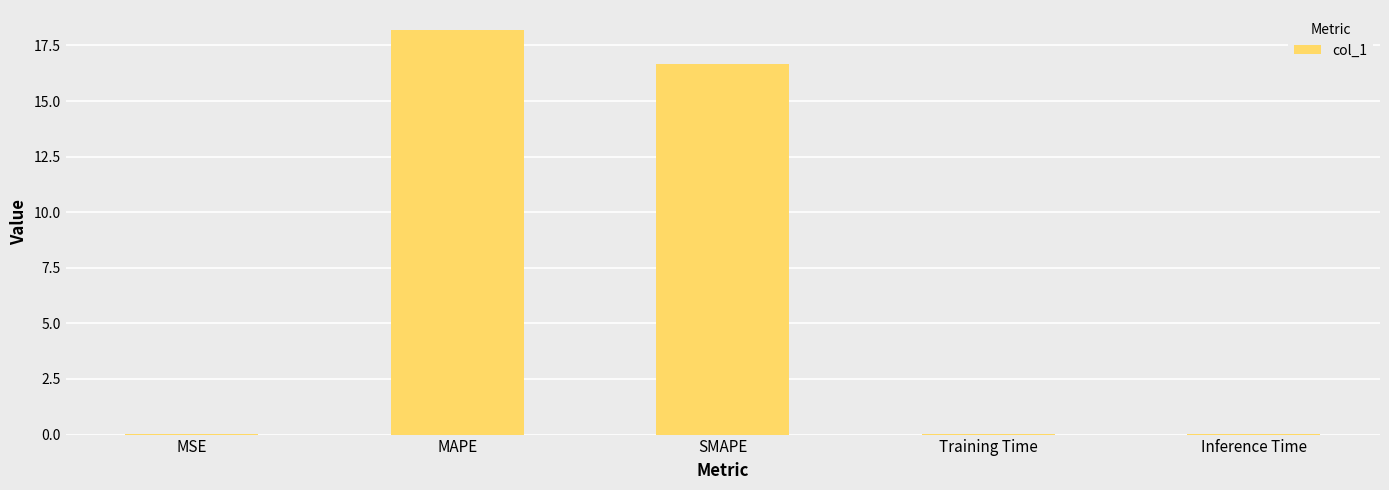

What is the sum of all values?

34.9